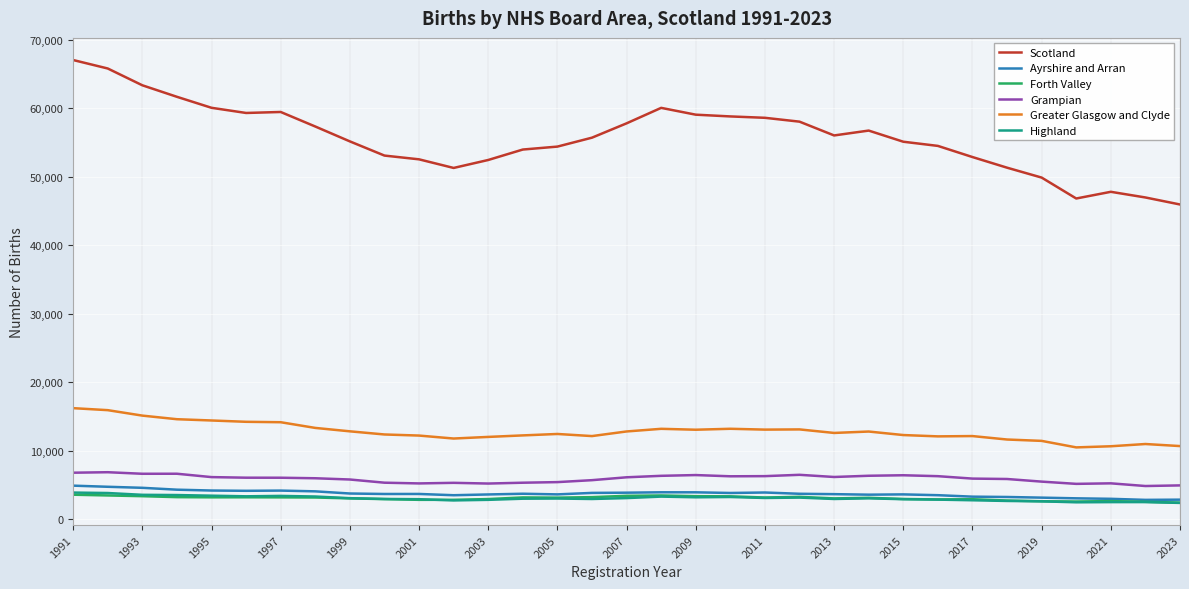

How many categories are shown in the chart?

33